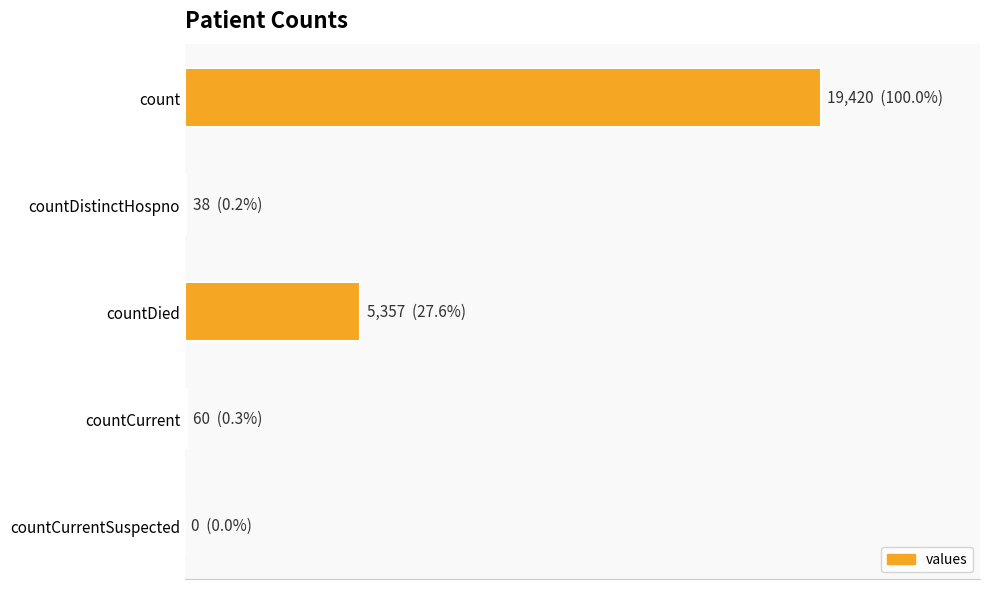

Are the bars horizontal?

Yes